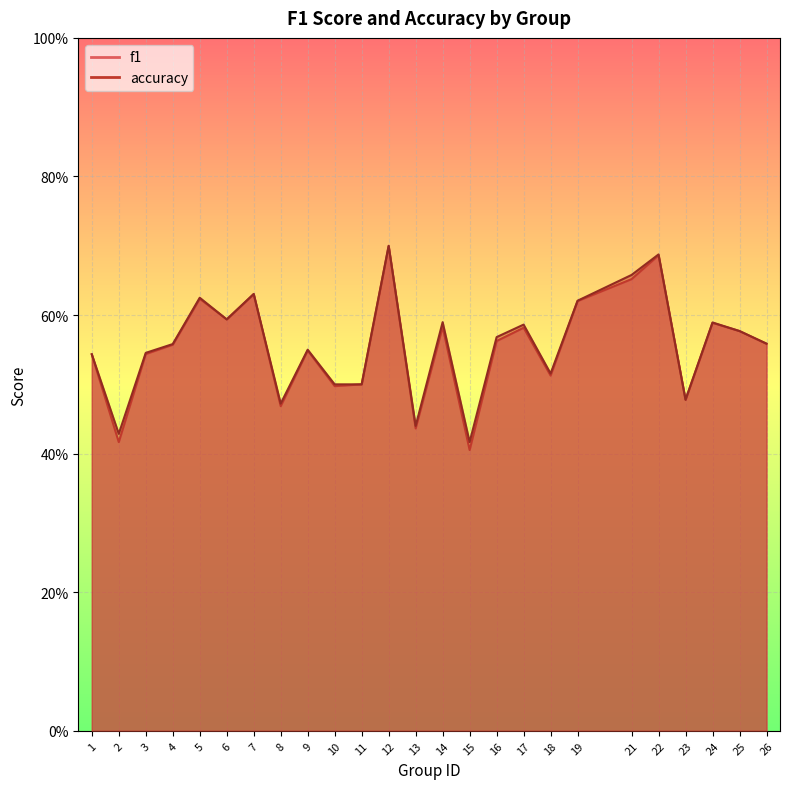

What is the difference between the accuracy values at 14 and 8?

0.1